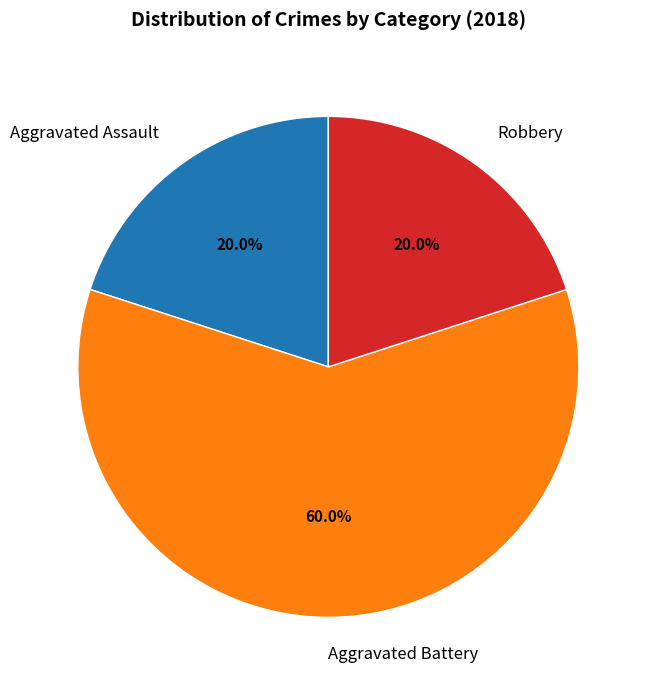

How many segments does this pie chart have?

3